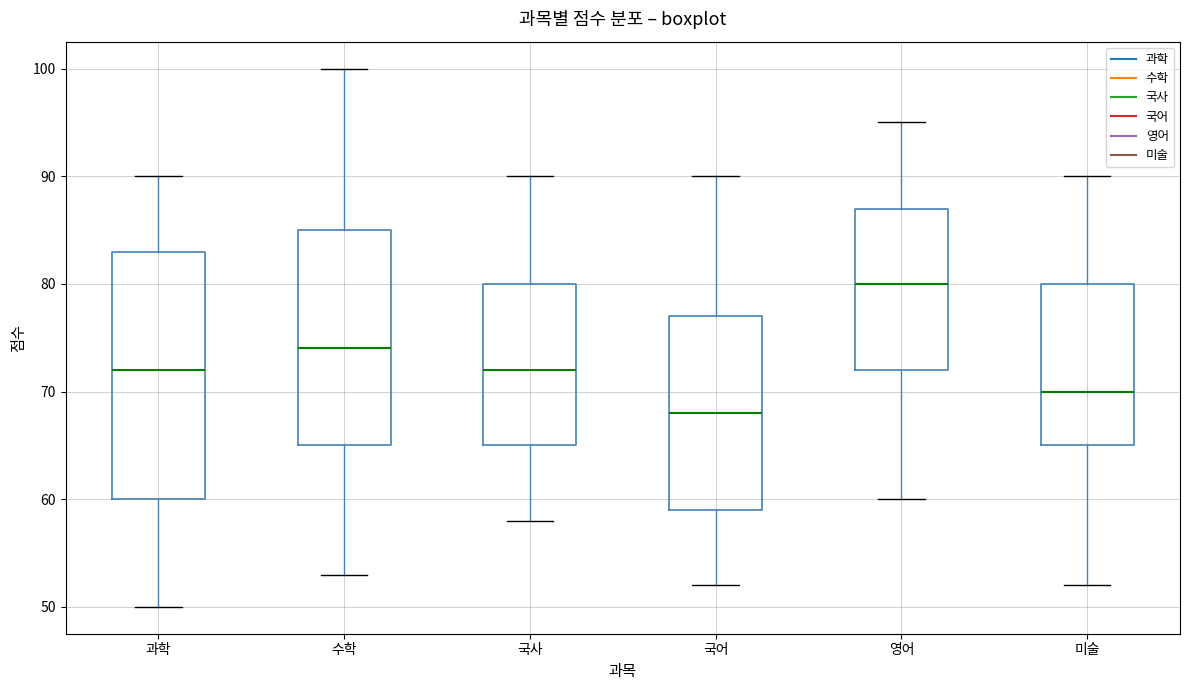

Reading left to right, read every box against the y-axis: the position of its median line, the range the box covers, and the ends of its whiskers. The values are not printed on the chart, so give them approximately, as read against the axis.

과학: median 72, box 60 to 83, whiskers 50 to 90
수학: median 74, box 65 to 85, whiskers 53 to 100
국사: median 72, box 65 to 80, whiskers 58 to 90
국어: median 68, box 59 to 77, whiskers 52 to 90
영어: median 80, box 72 to 87, whiskers 60 to 95
미술: median 70, box 65 to 80, whiskers 52 to 90